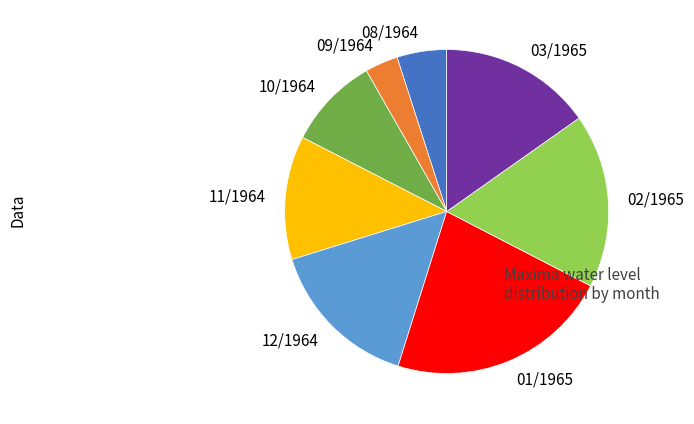

Combined, do 01/1965 and 09/1964 account for over 50%?

No